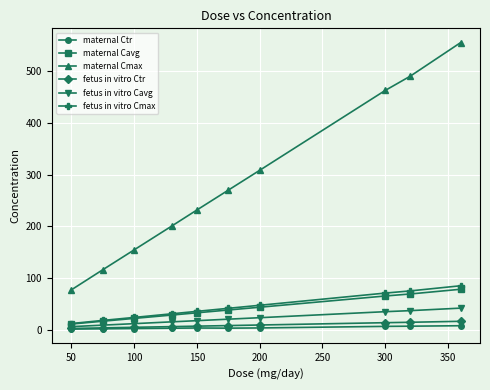

Which series has the widest spread of values?

maternal Cmax